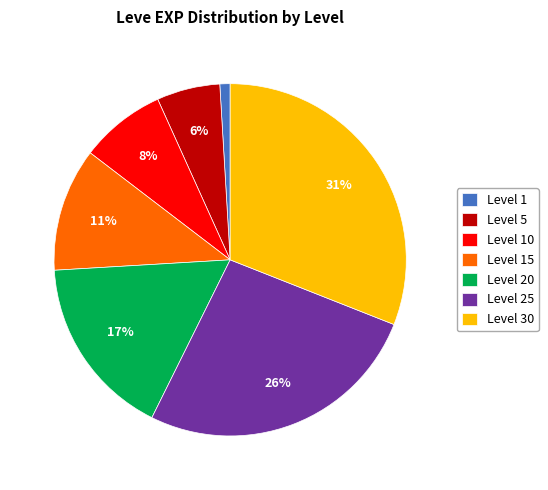

Is there any slice that represents more than half of the pie?

No